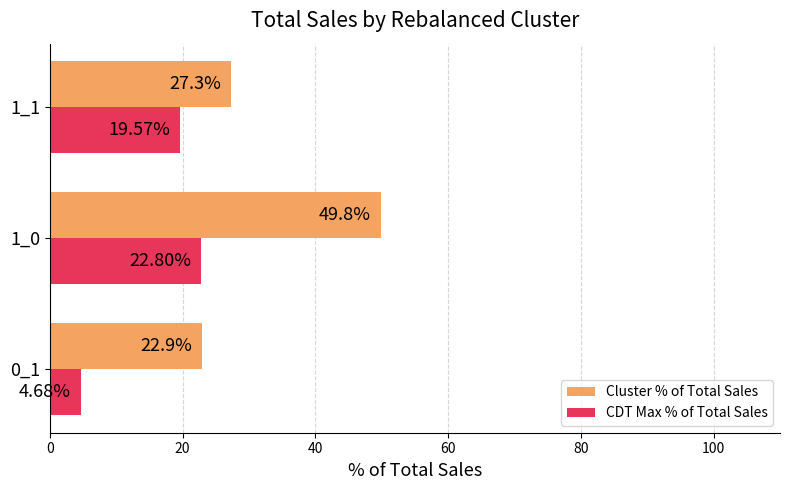

What is the difference between the highest and lowest values at 1_0?

27.0